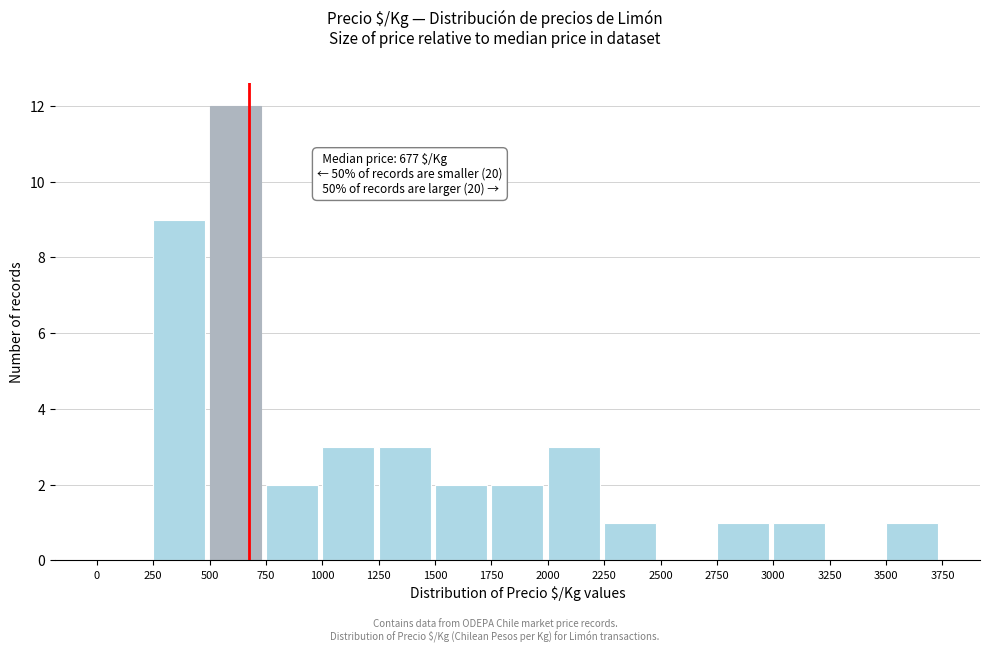

Over which range of the x-axis is the bar tallest?

500 to 750